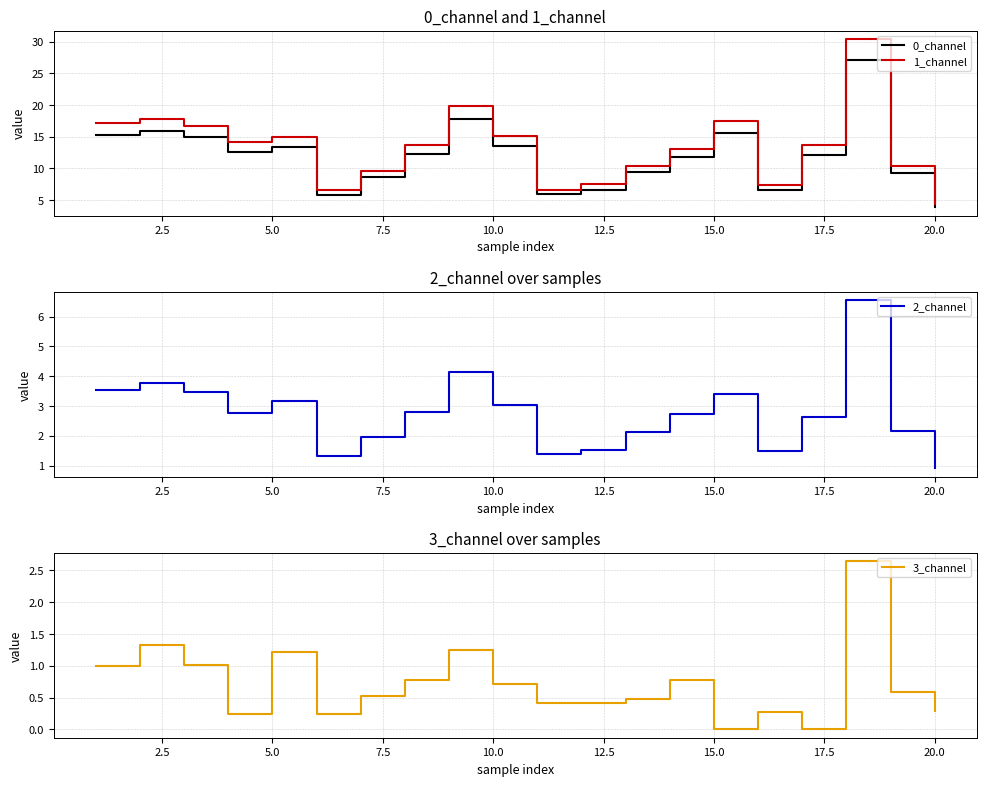

The value of 2_channel at 15.0 is 3.4. True or false?

True